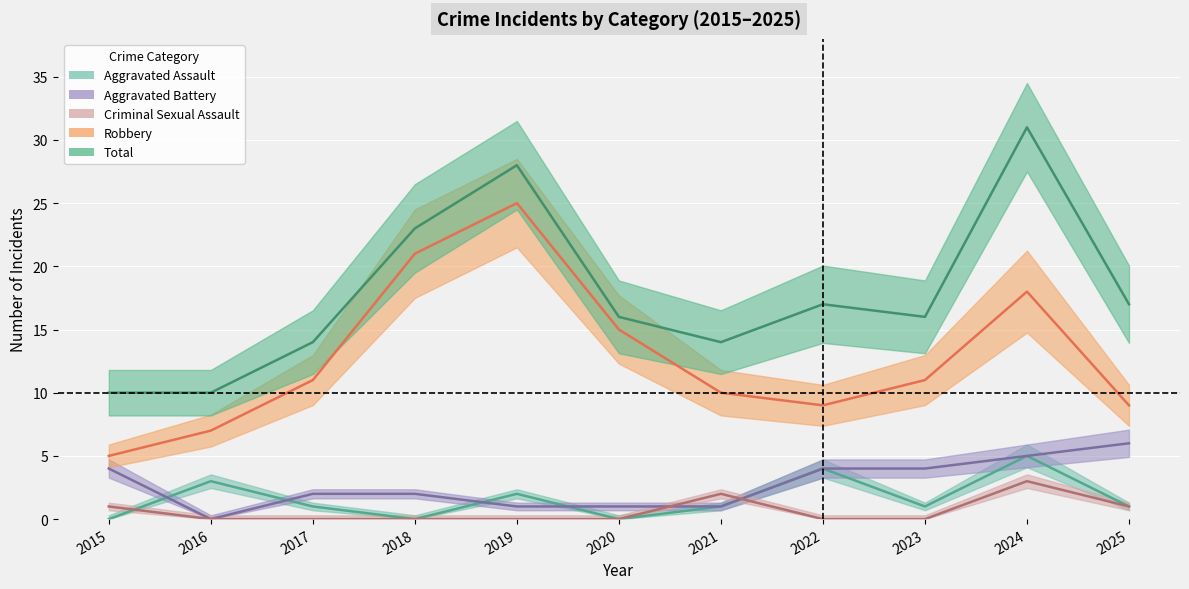

What is the spread (max minus min) of values at 2018?

23